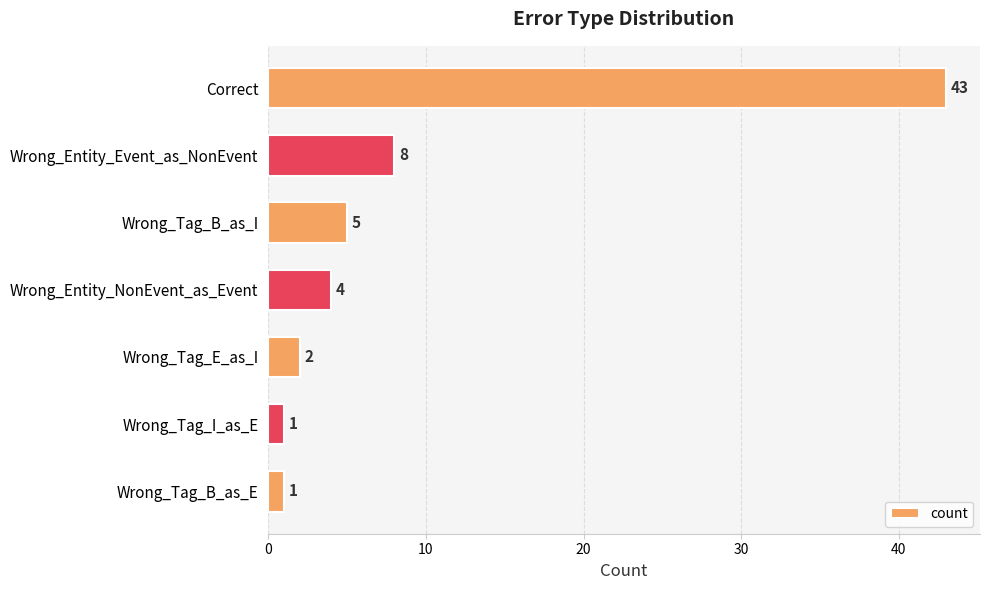

Reading top to bottom, what are all the values shown in this chart?

43	8	5	4	2	1	1